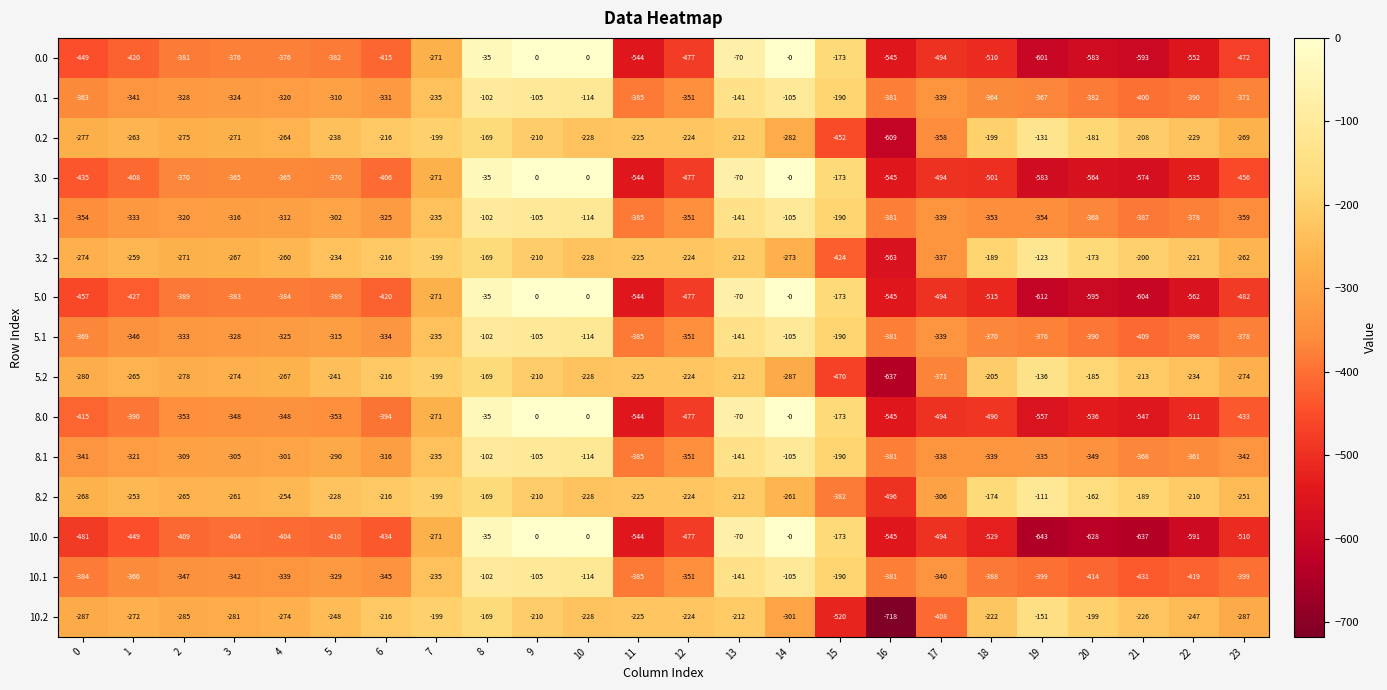

Count the number of data series in this chart.

15